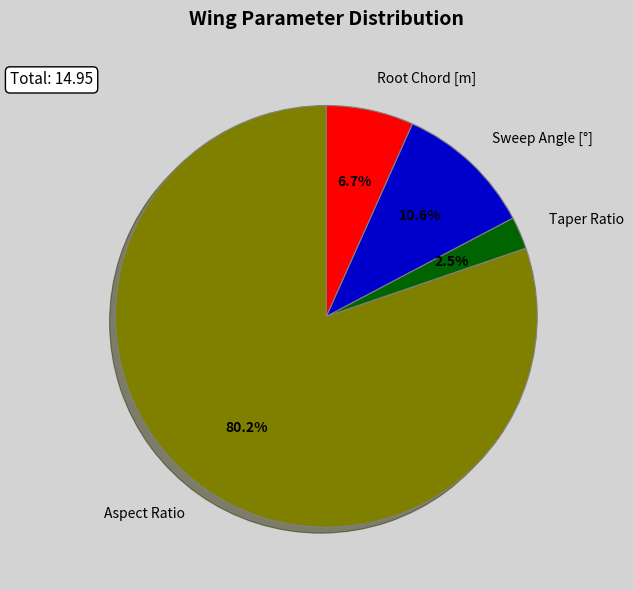

Is the sum of Taper Ratio and Sweep Angle [°] greater than half?

No